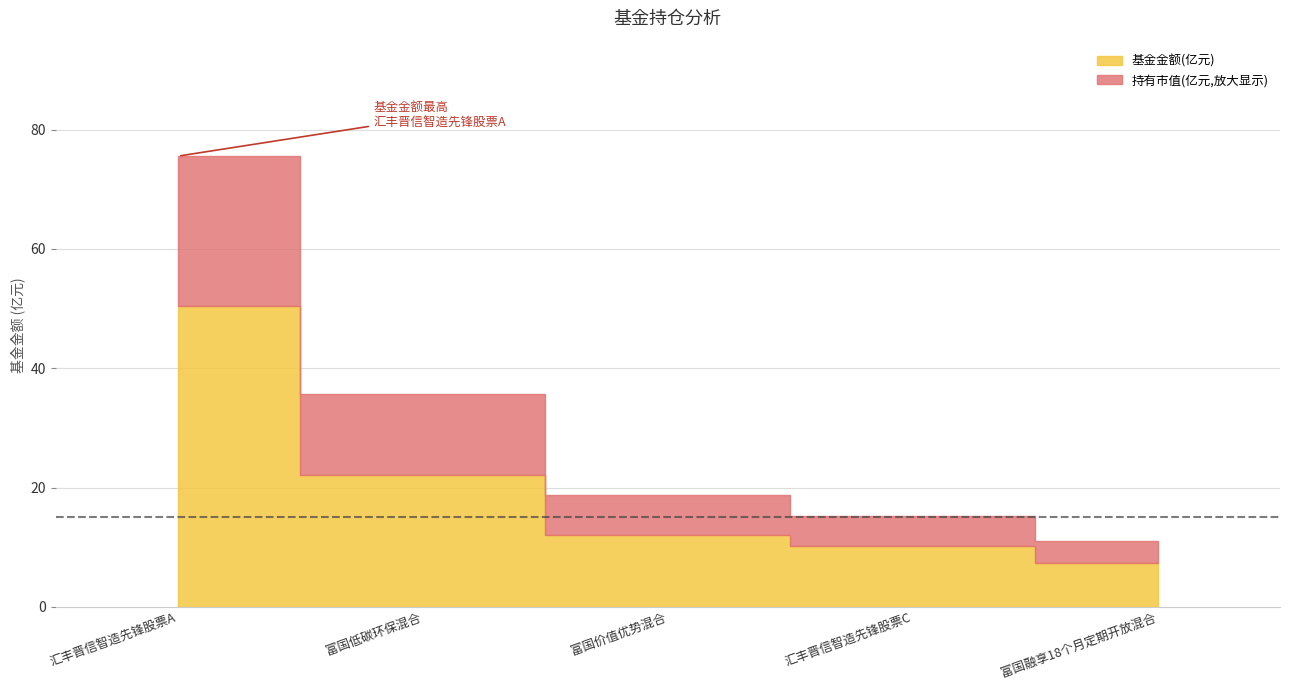

Reading left to right, list all the values displayed in this chart.

基金金额: 汇丰晋信智造先锋股票A=50.4	富国低碳环保混合=22.1	富国价值优势混合=12.1	汇丰晋信智造先锋股票C=10.1	富国融享18个月定期开放混合=7.3
持有市值(亿元): 汇丰晋信智造先锋股票A=1.4	富国低碳环保混合=0.7	富国价值优势混合=0.4	汇丰晋信智造先锋股票C=0.3	富国融享18个月定期开放混合=0.2